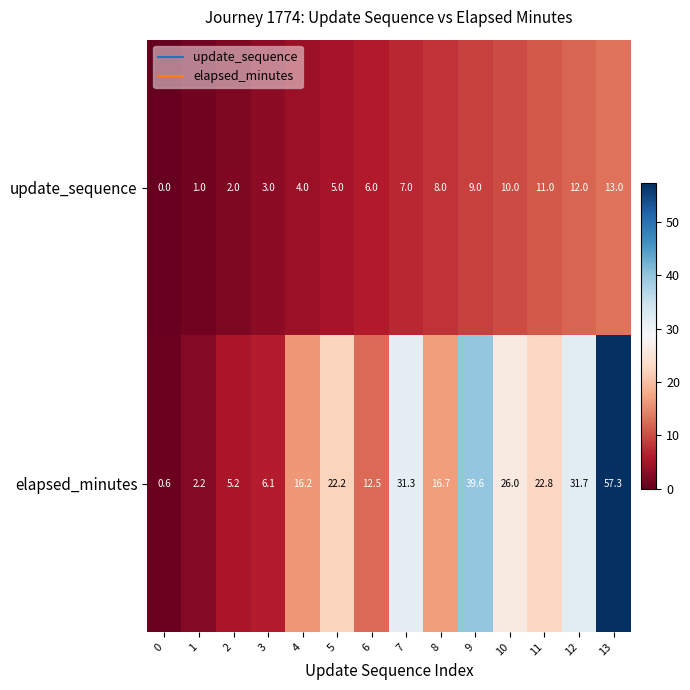

What is the difference between the highest and lowest values at 1?

1.2